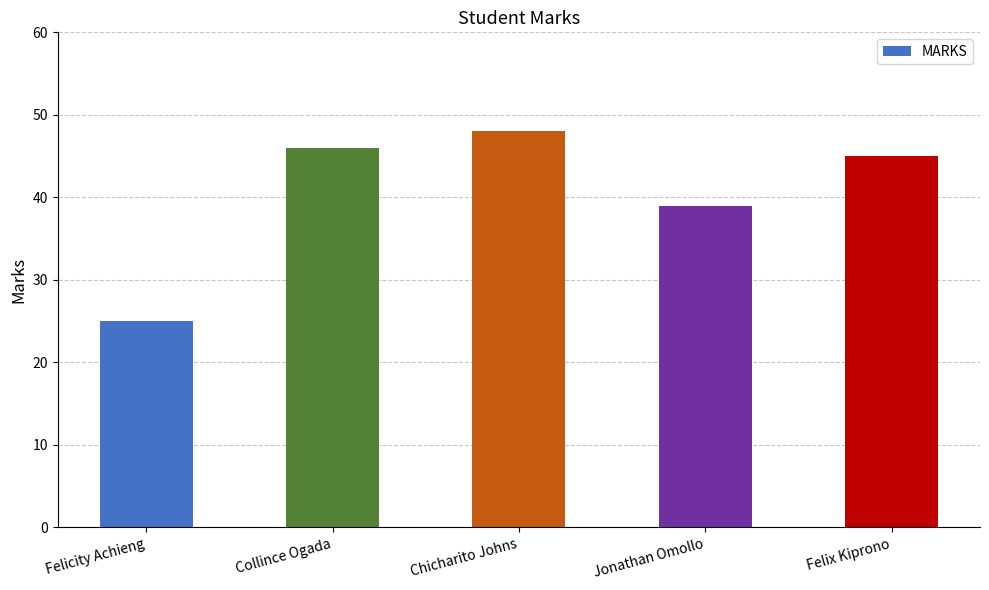

List the labels in order of value, smallest first.

Felicity Achieng, Jonathan Omollo, Felix Kiprono, Collince Ogada, Chicharito Johns